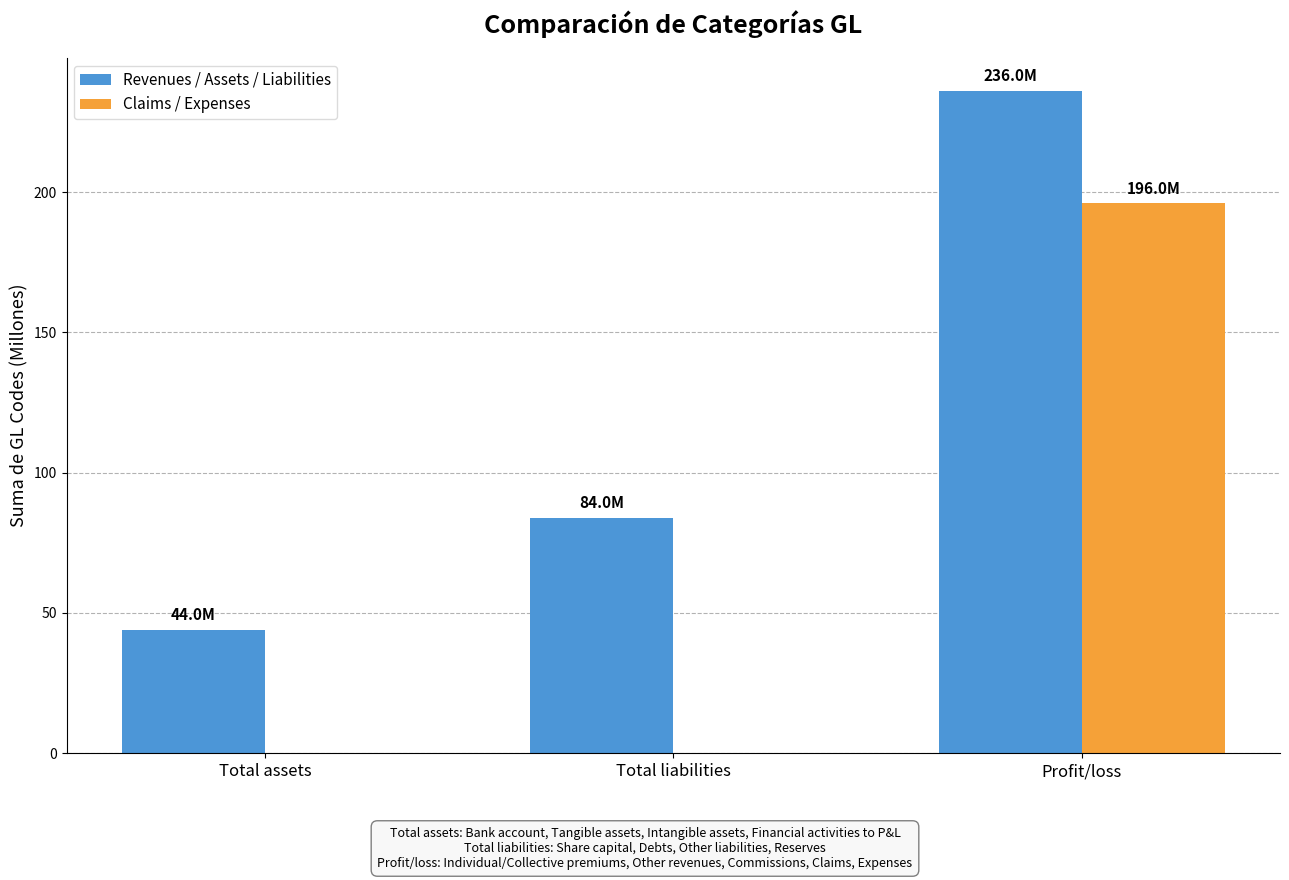

What is the sum of all Claims / Expenses values?

196.0